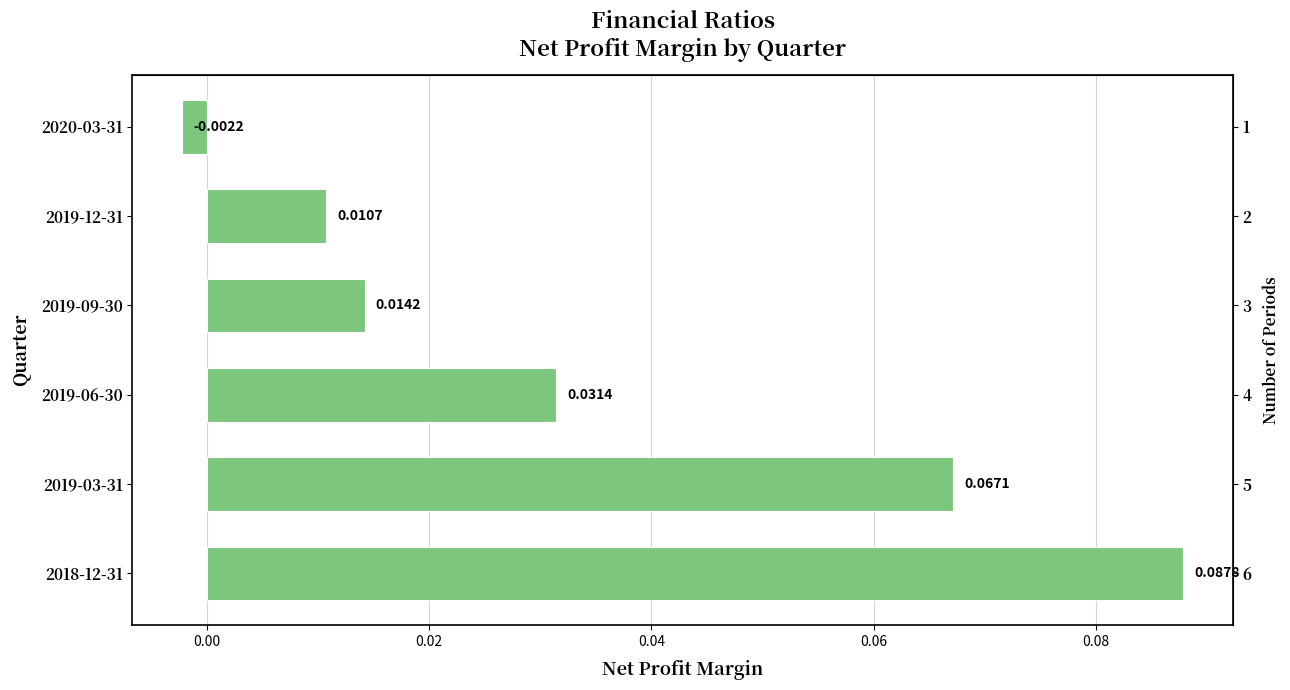

Reading left to right, extract all data points from this chart.

-0.0	0.0	0.0	0.0	0.1	0.1